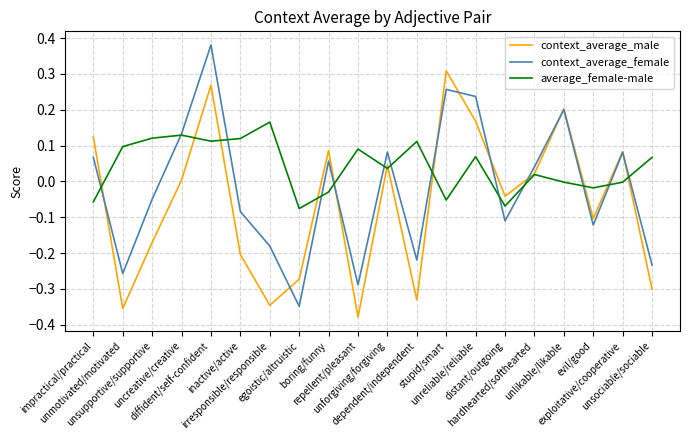

How many lines are shown in the chart?

3